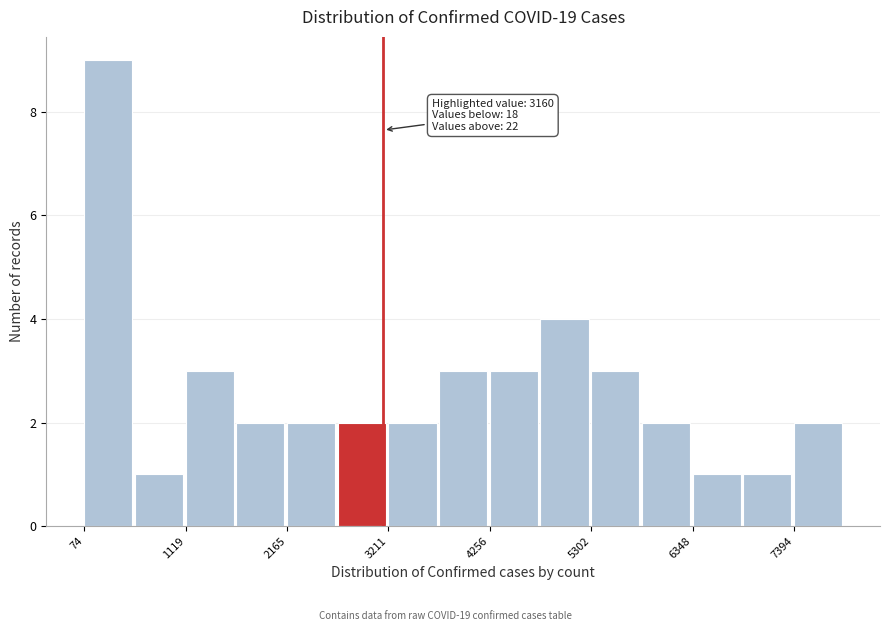

Read against the x-axis, roughly where is the centre of the tallest bar?

400